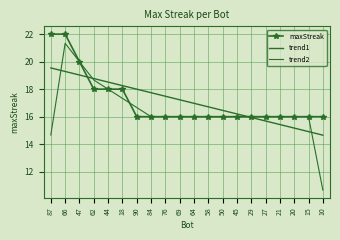

List the series in order of their peak value, highest first.

maxStreak, trend2, trend1